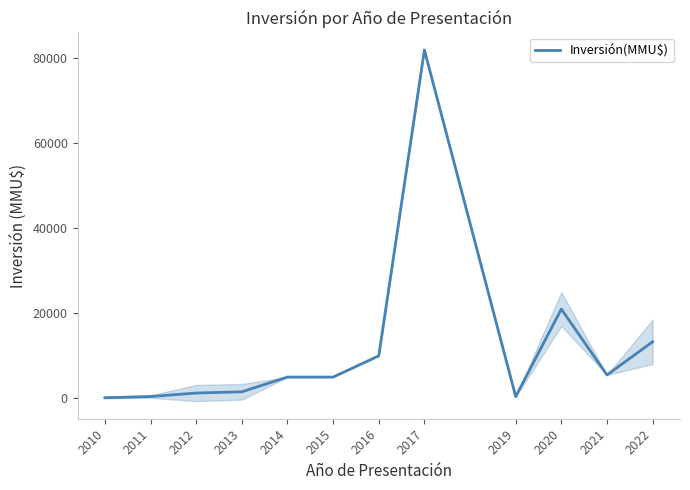

How many distinct data groups are displayed?

1